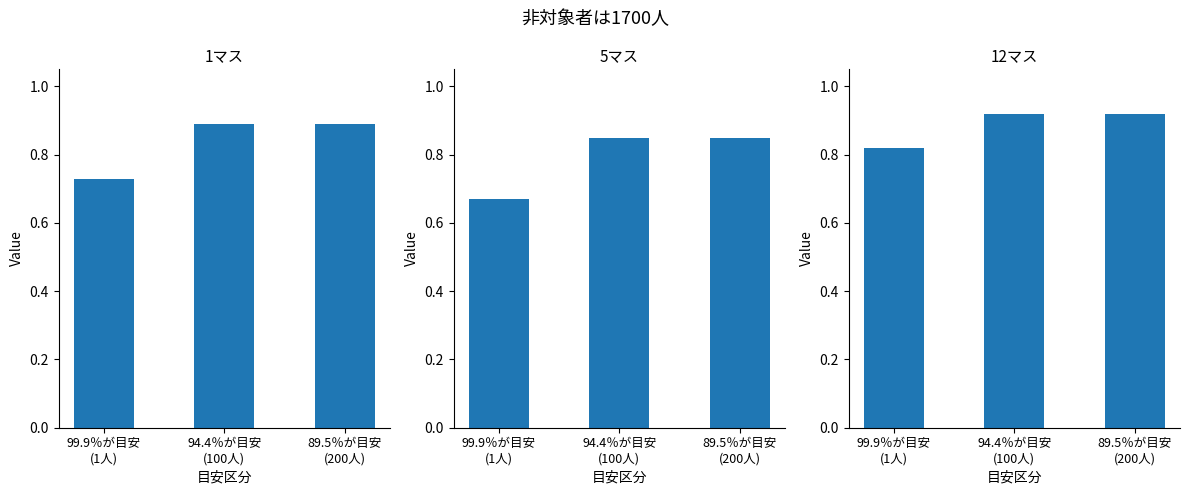

What is the label of the 3rd bar from the left?

89.5％が目安
(200人)